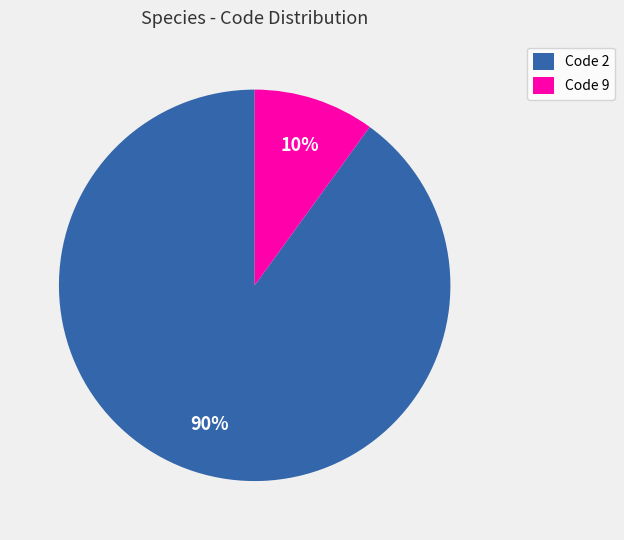

Between Code 9 and Code 2, which is larger?

Code 2